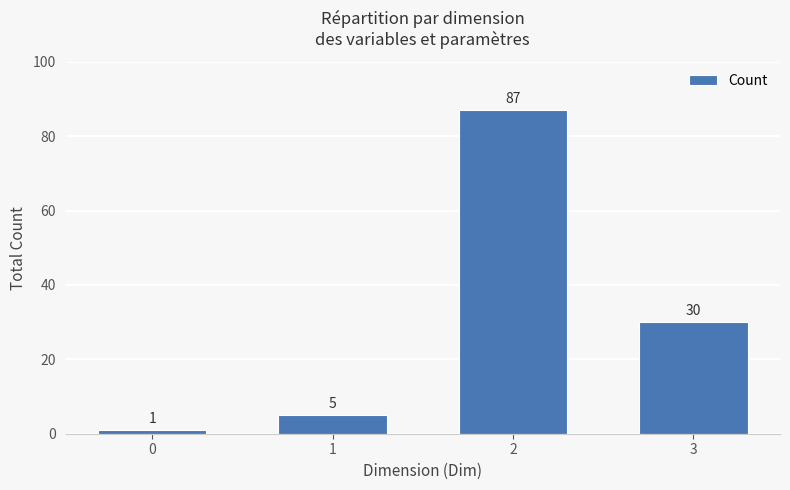

List the labels in order of value, largest first.

2, 3, 1, 0